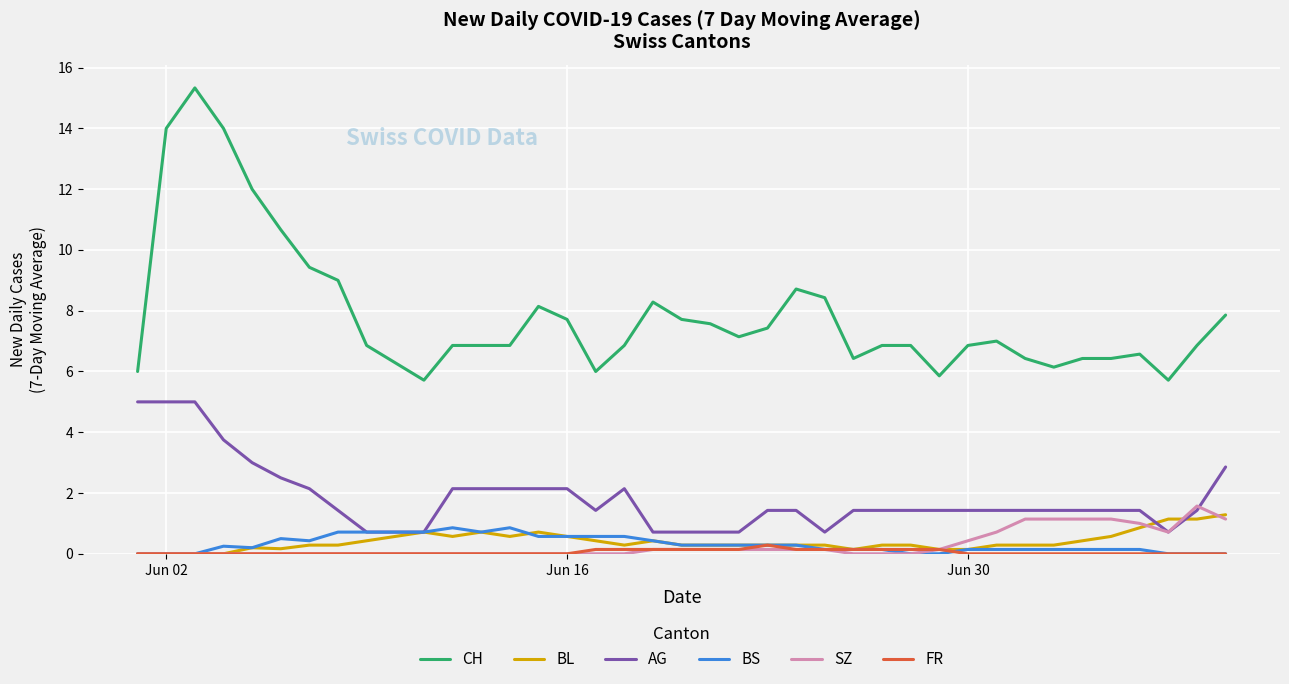

True or false: FR and CH cross at least once.

False